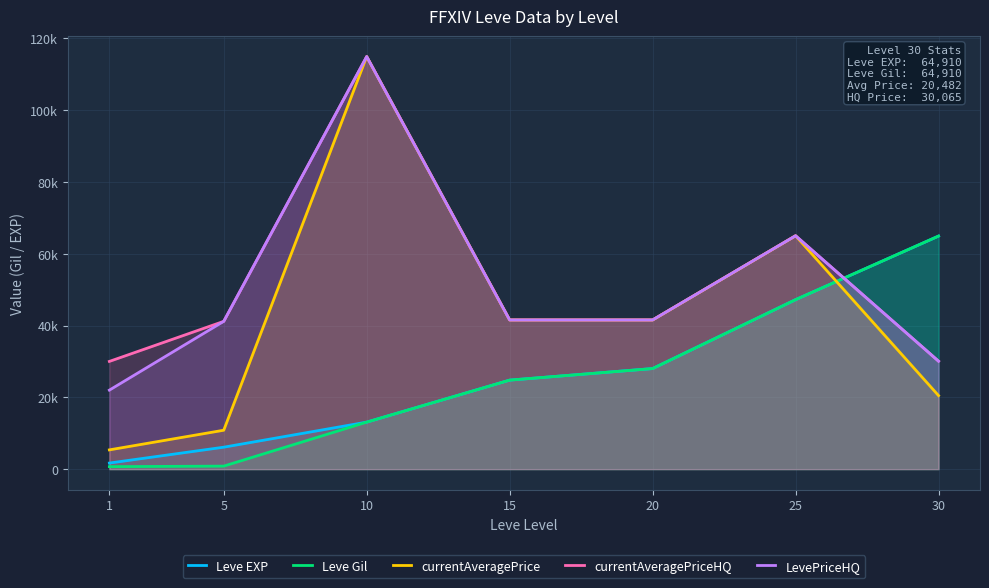

What is the smallest value displayed?

690